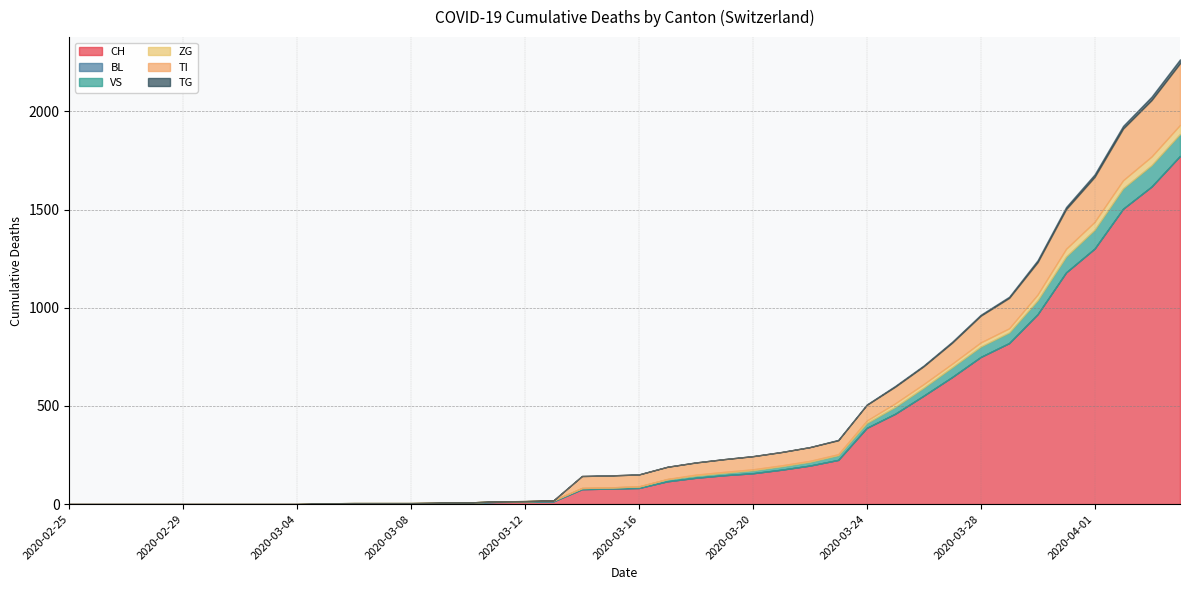

True or false: BL has a value of 0 at 2020-03-30.

True